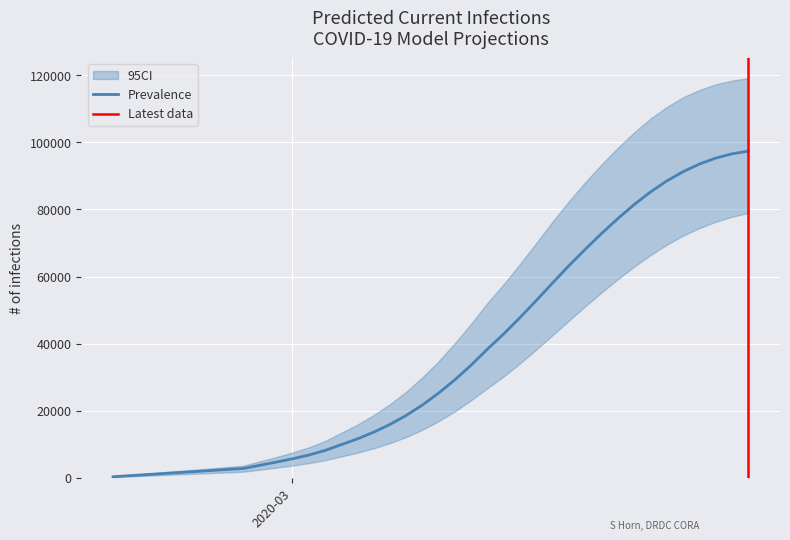

The value of predicted_current_infected_upper at 32 is 103020. True or false?

True